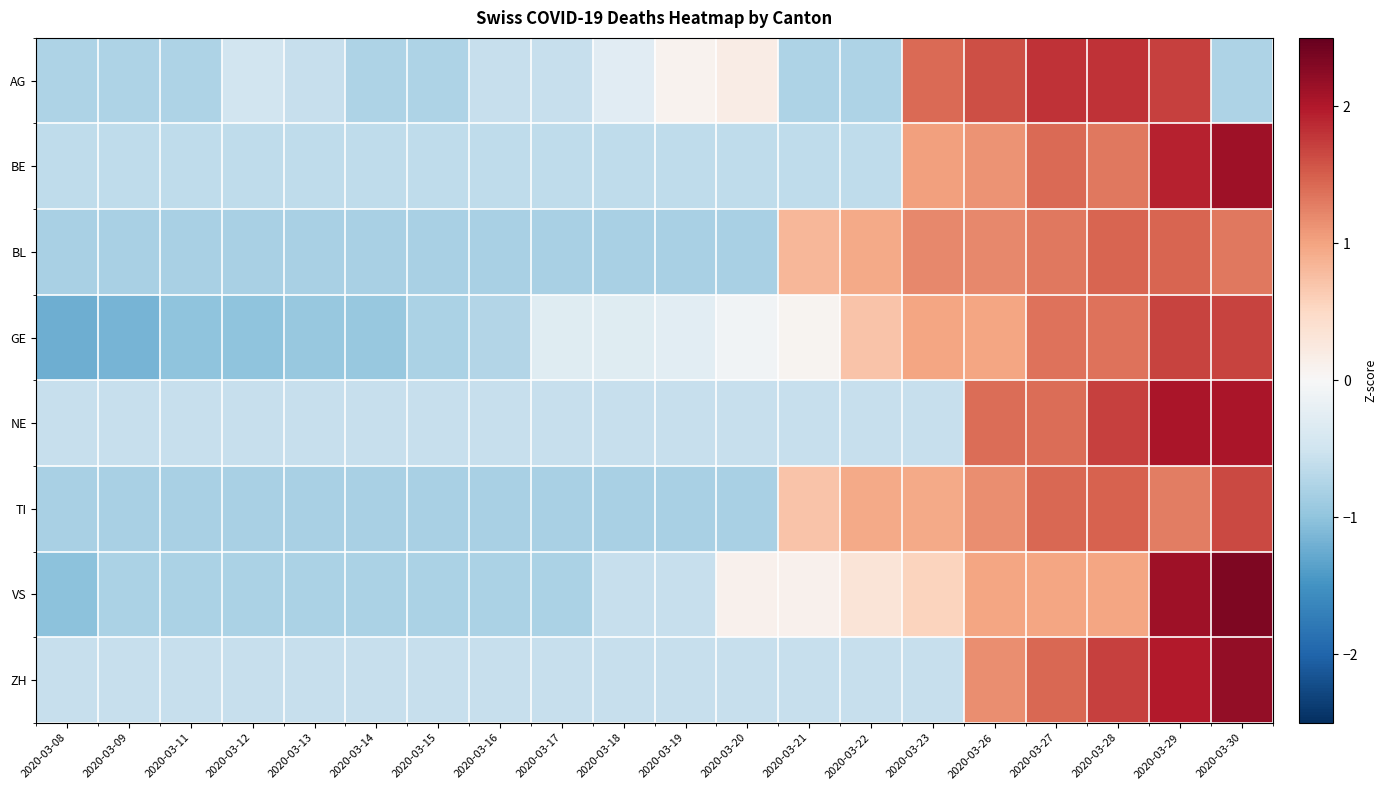

What is the spread (max minus min) of values at 2020-03-16?

0.2